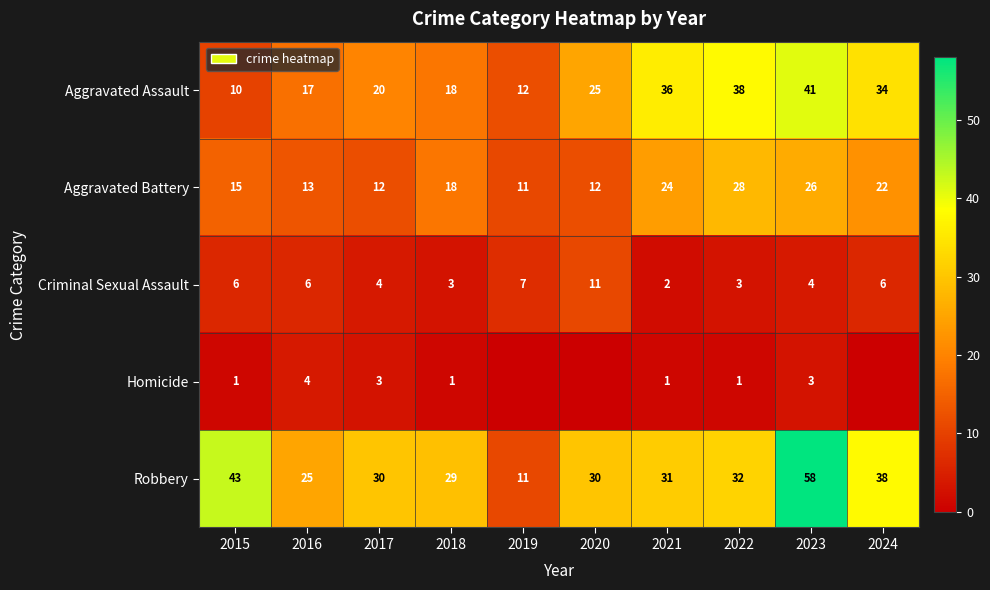

What is the difference between the highest and lowest values at 2015?

42